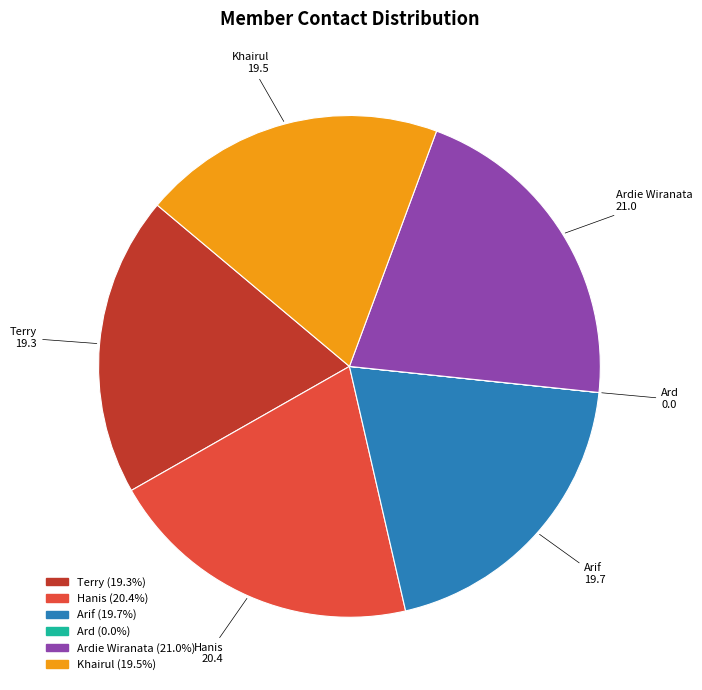

Does any single category account for the majority?

No